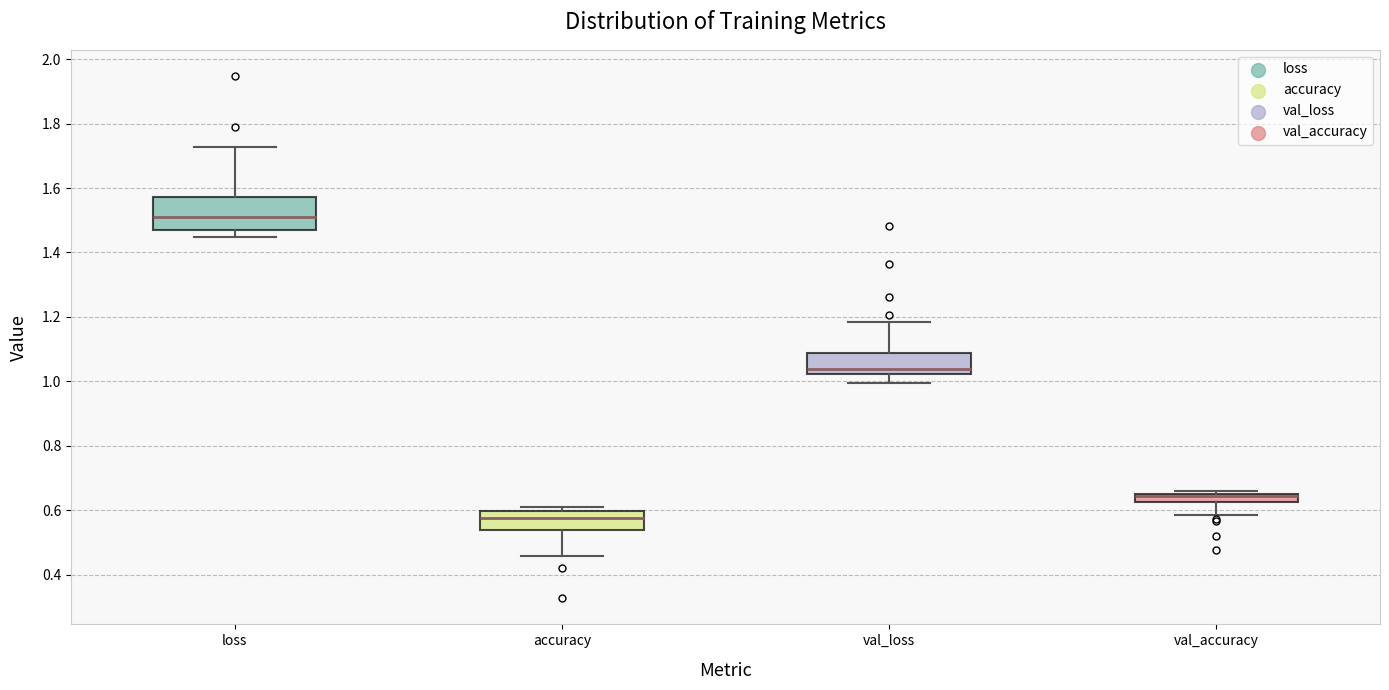

Which box is the tallest, from its lower edge to its upper edge?

loss